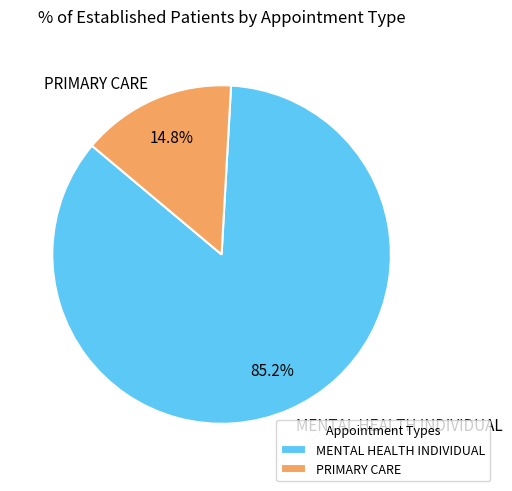

Is it true that MENTAL HEALTH INDIVIDUAL is 85% of the pie?

True